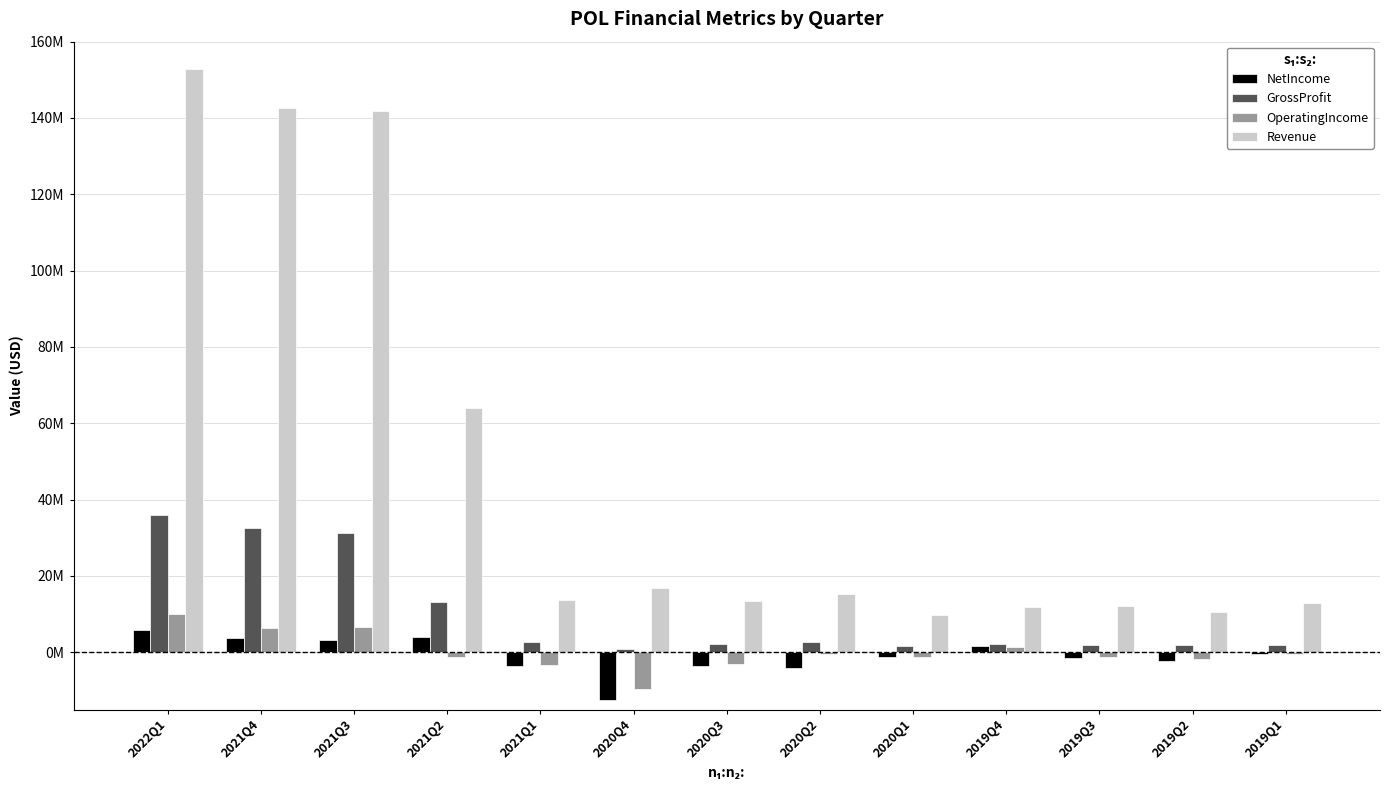

Which series has the largest total across all categories?

Revenue